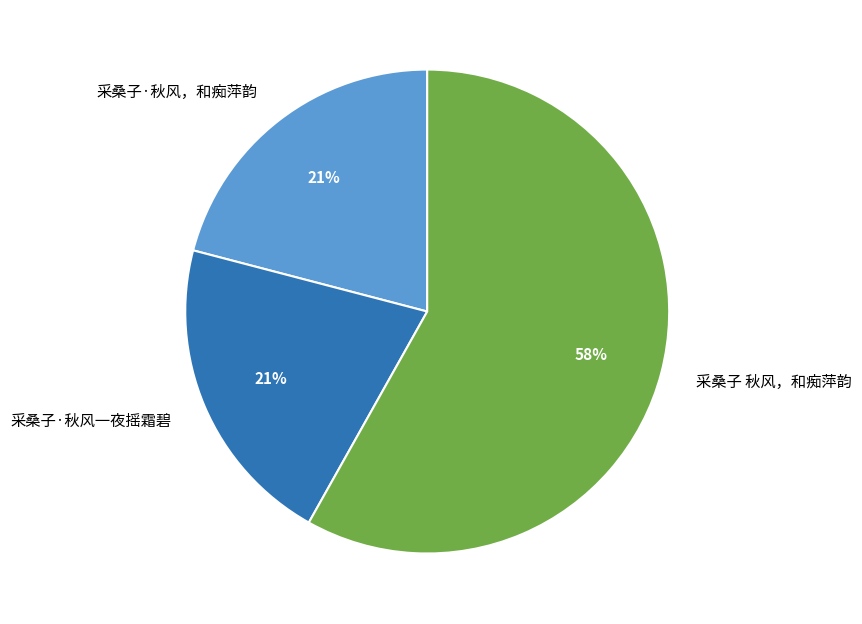

Between 采桑子·秋风一夜摇霜碧 and 采桑子 秋风，和痴萍韵, which is larger?

采桑子 秋风，和痴萍韵